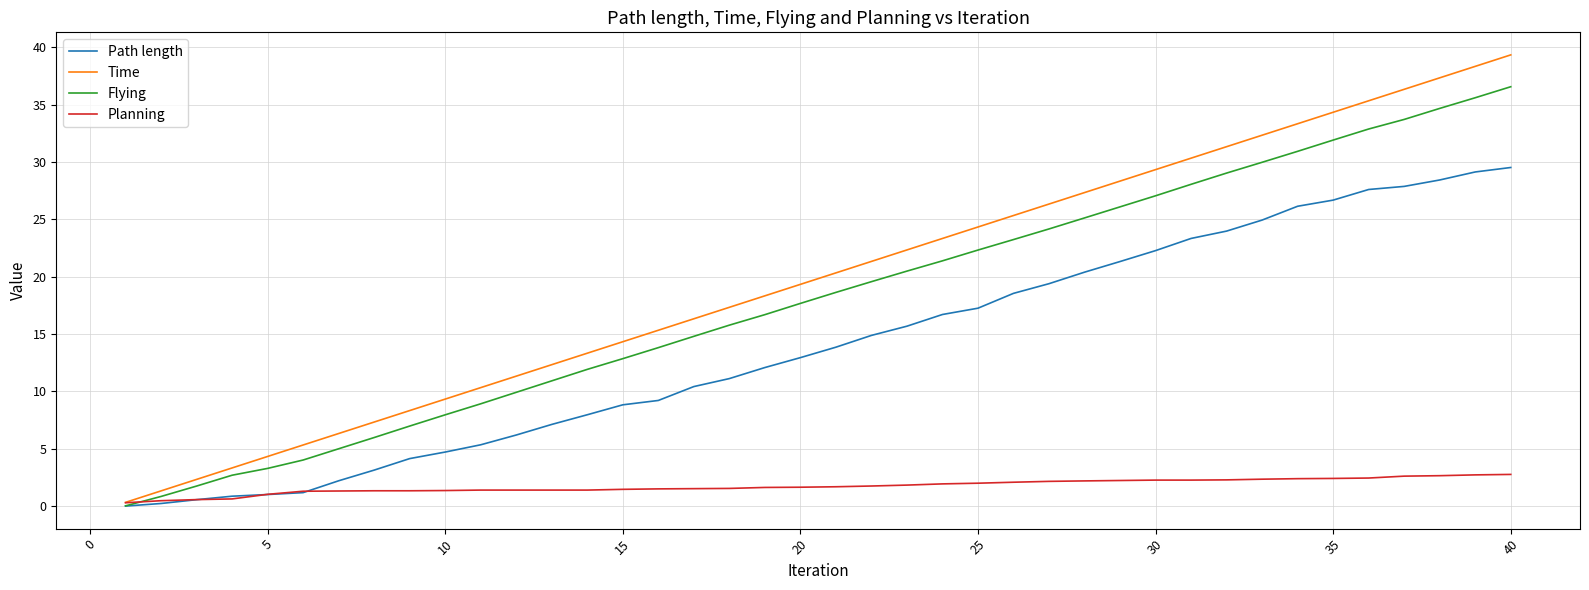

Which series has the largest total across all categories?

Time